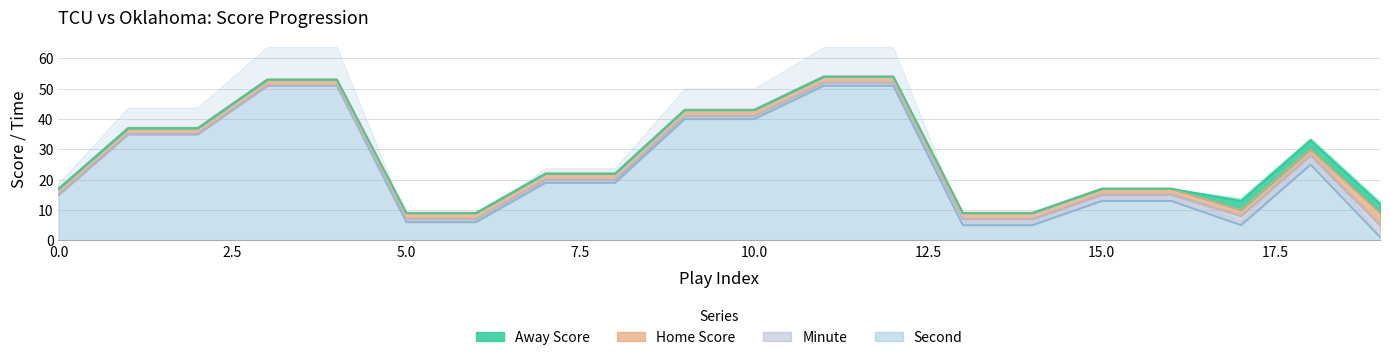

What is the difference between the maximum and second lowest values in the Home Score series?

2